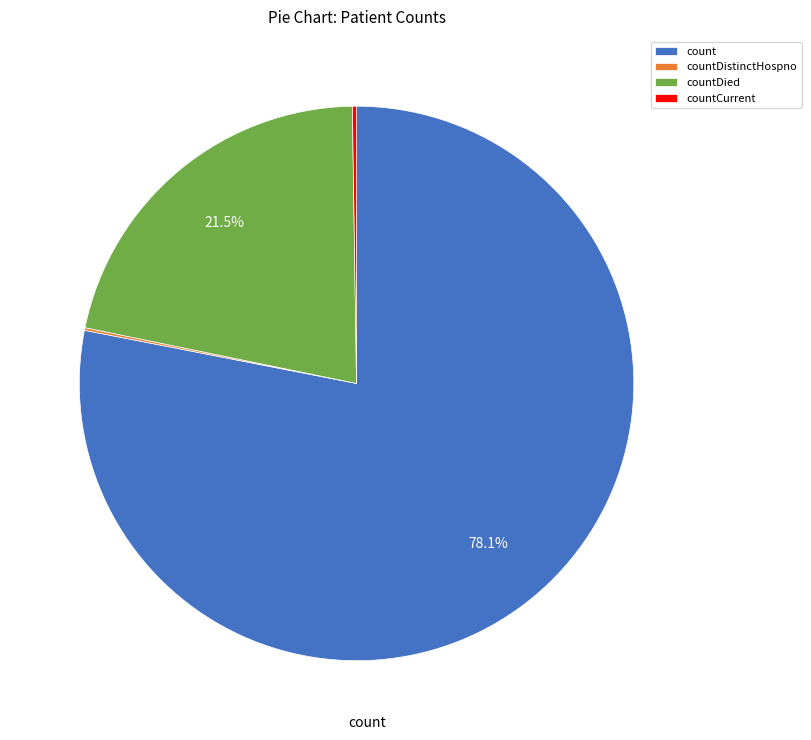

Which slice represents more than half of the pie?

count